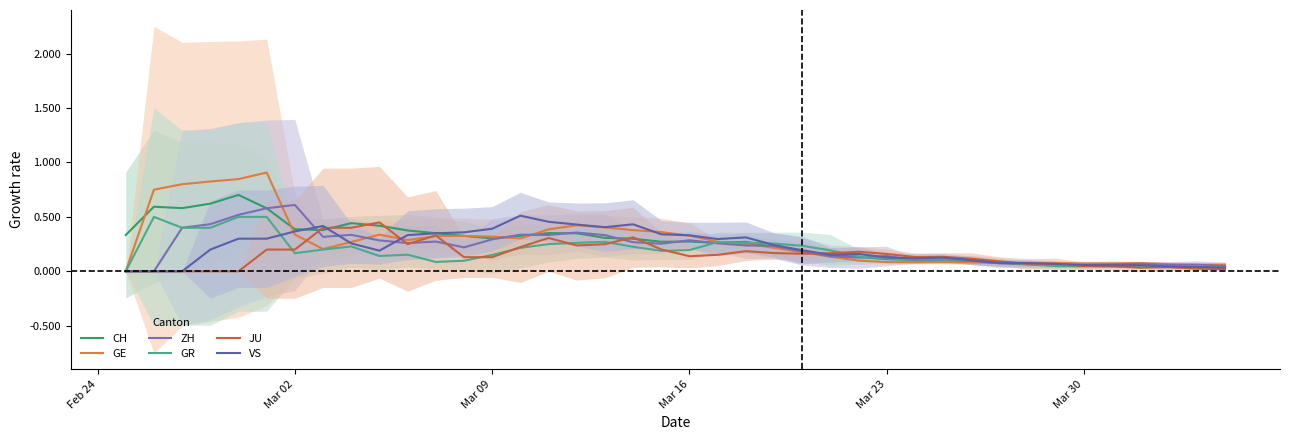

Which category has the lowest value across all series?

Feb 24